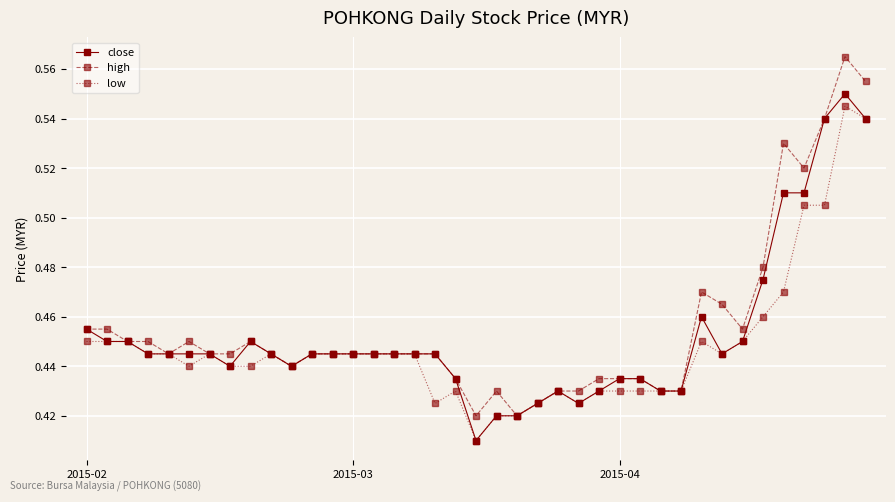

True or false: high has more than 0 points higher than both neighbors.

True